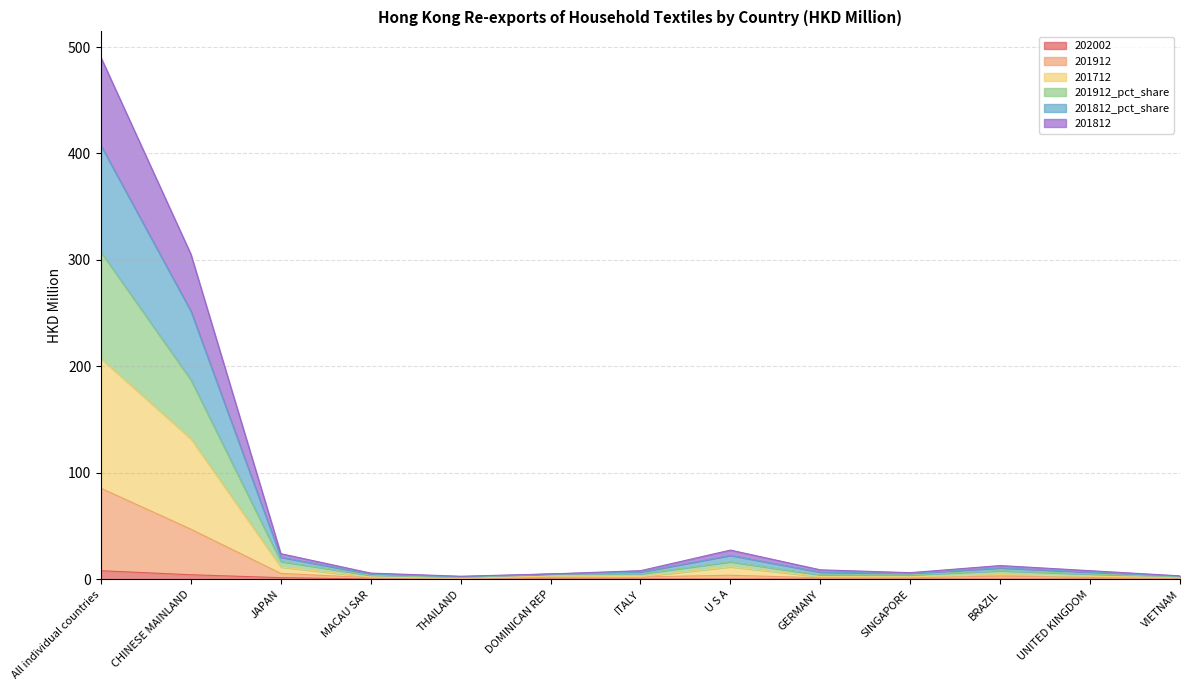

What is the label of the 7th point from the right?

ITALY